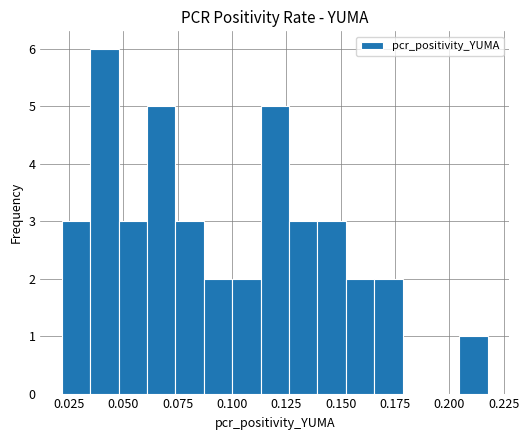

Around what value on the x-axis is the tallest bar? Give the approximate position of its centre, as read against the axis.

0.040